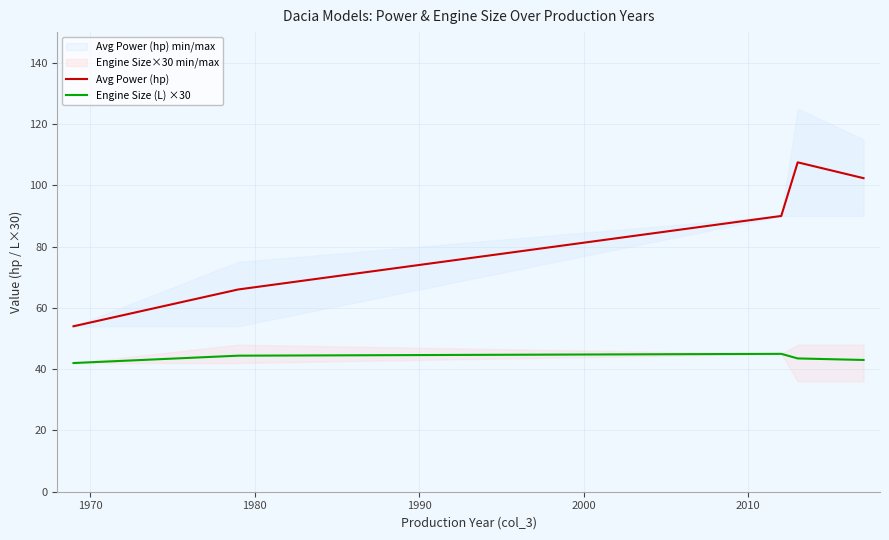

What is the difference between the maximum and minimum values in the Avg Power (hp) series?

53.5